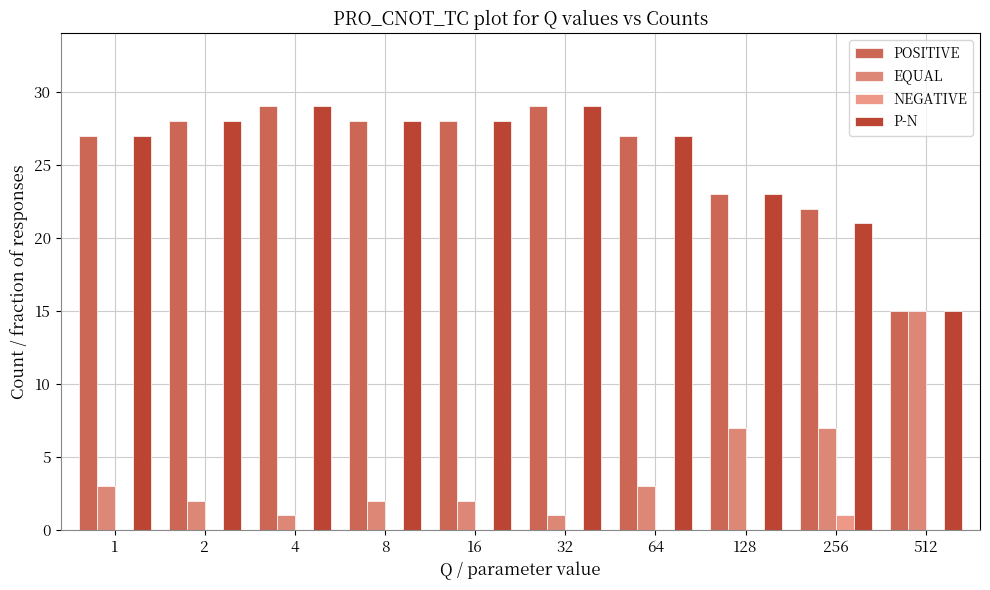

Is the value of POSITIVE at 2 greater than the value of EQUAL at 16?

Yes